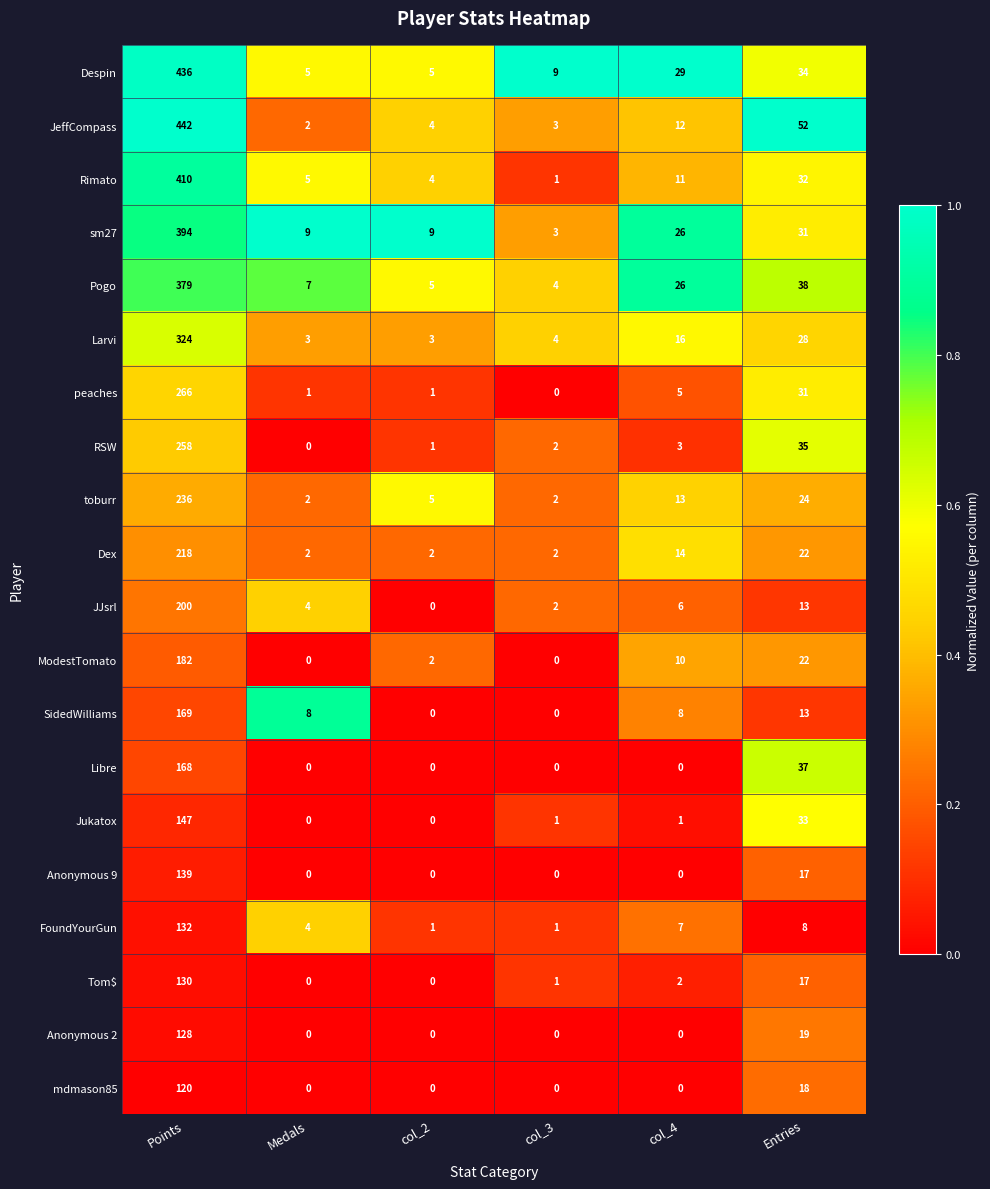

Count the number of categories in the chart.

6